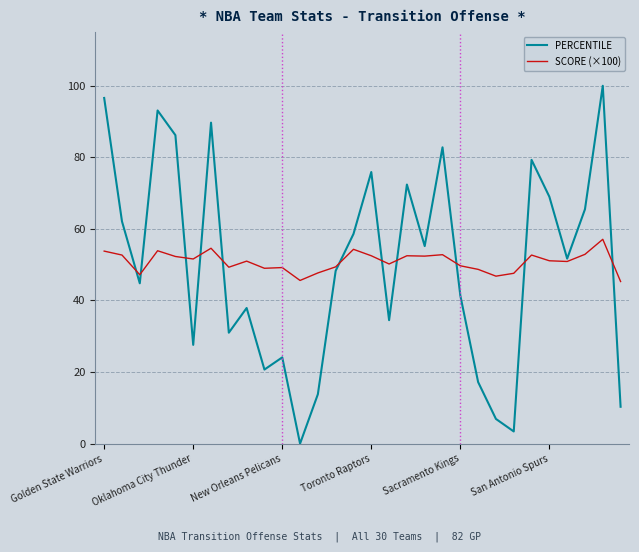

List the series in order of their peak value, highest first.

PERCENTILE, SCORE (×100)